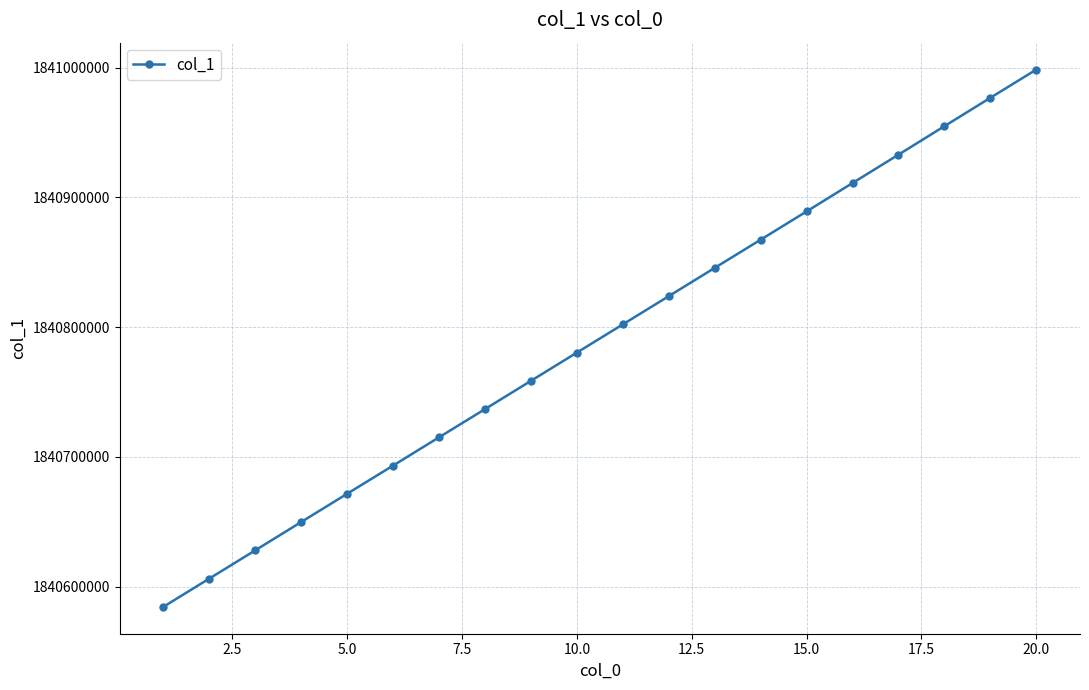

What is the sum of all values?

36815826329